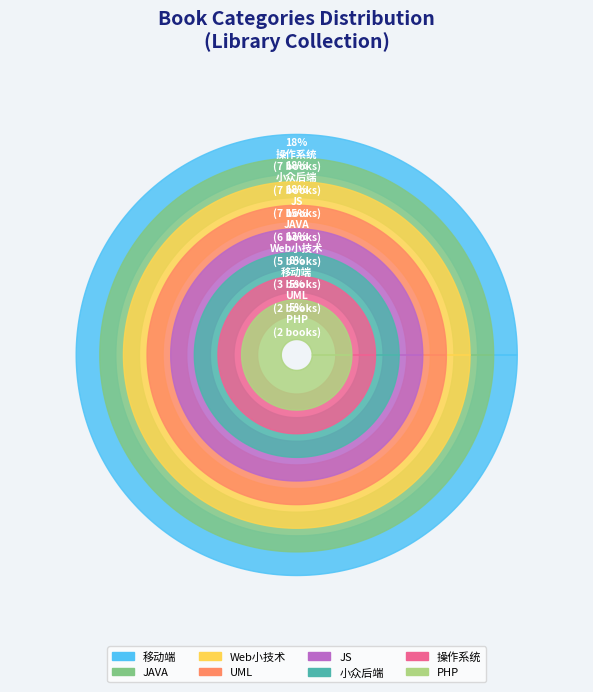

The UML slice represents 5% of the pie. True or false?

True